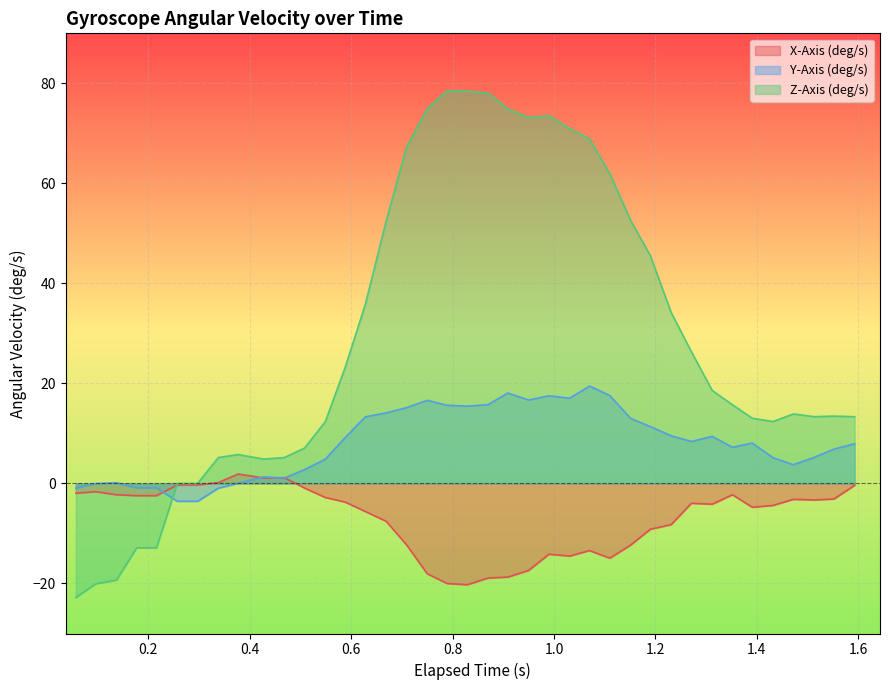

What is the difference between the maximum and minimum values in the X-Axis (deg/s) series?

22.1